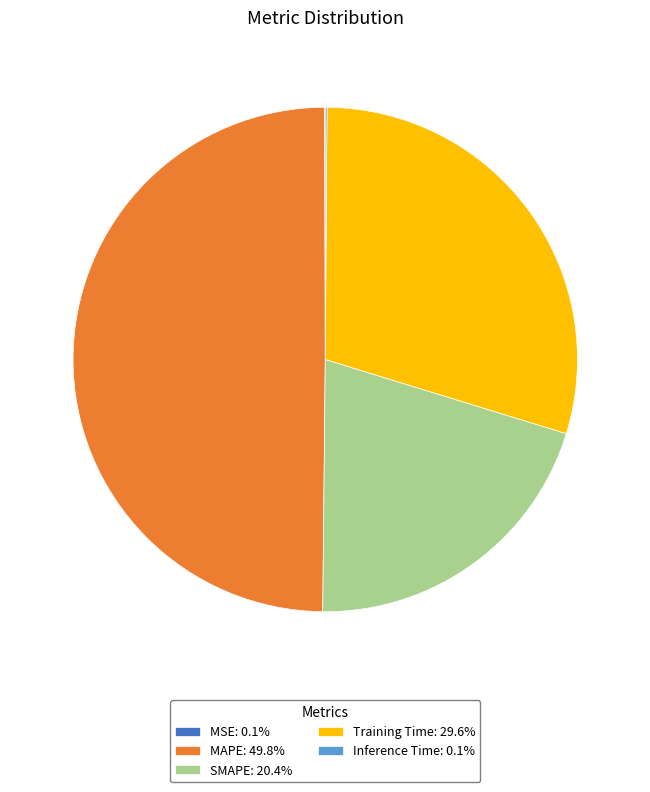

Is the sum of MAPE: 49.8% and SMAPE: 20.4% greater than half?

Yes